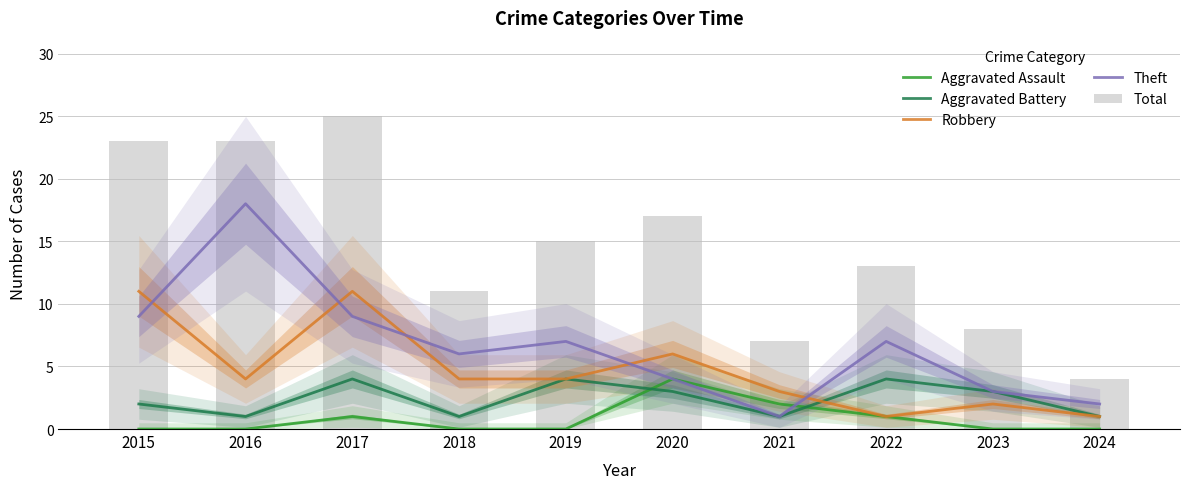

What is the difference between the maximum and minimum values in the Theft series?

17